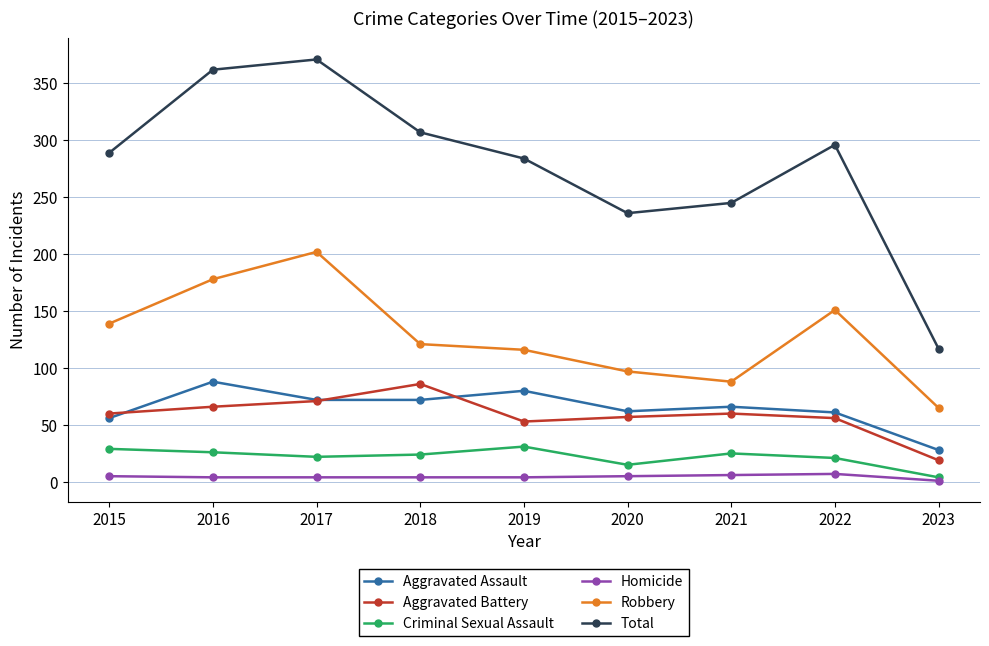

How many interior local valleys does the Total series have?

1